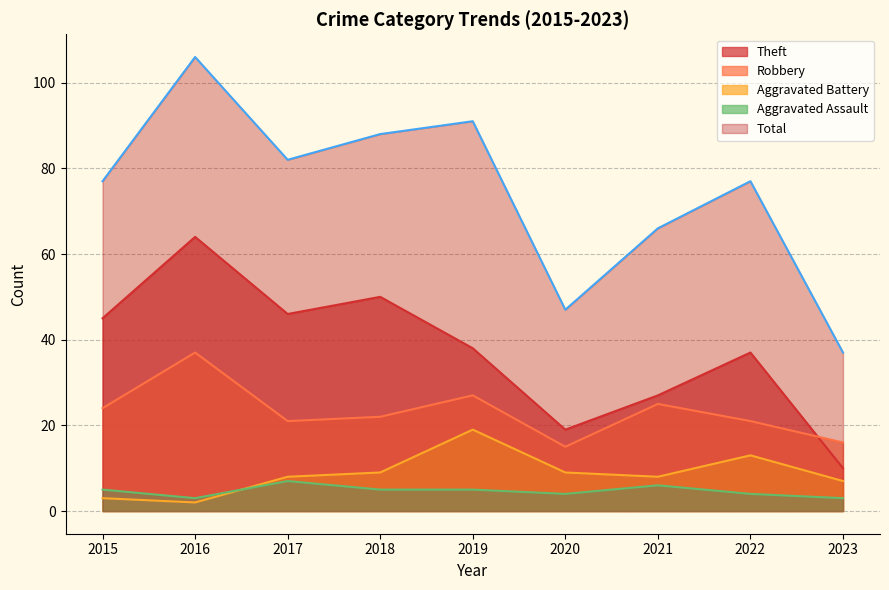

Which series ends up on top after the final intersection of Aggravated Assault and Aggravated Battery?

Aggravated Battery